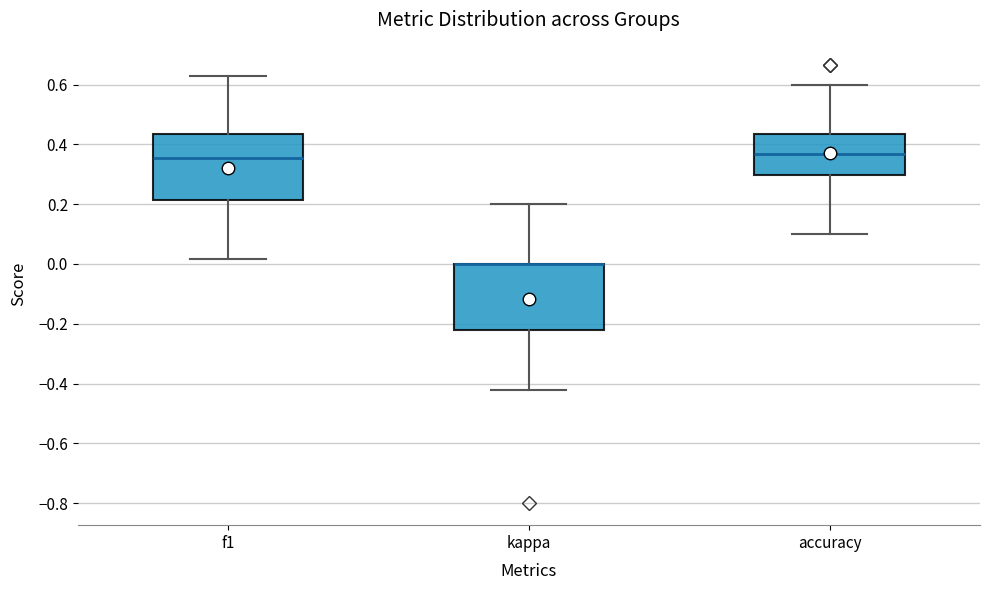

Reading left to right, read every box against the y-axis: the position of its median line, the range the box covers, and the ends of its whiskers. The values are not printed on the chart, so give them approximately, as read against the axis.

f1: median 0.36, box 0.22 to 0.44, whiskers 0.02 to 0.62
kappa: median 0.00 (drawn on the box's upper edge), box -0.22 to 0.00, whiskers -0.42 to 0.20
accuracy: median 0.36, box 0.30 to 0.44, whiskers 0.10 to 0.60